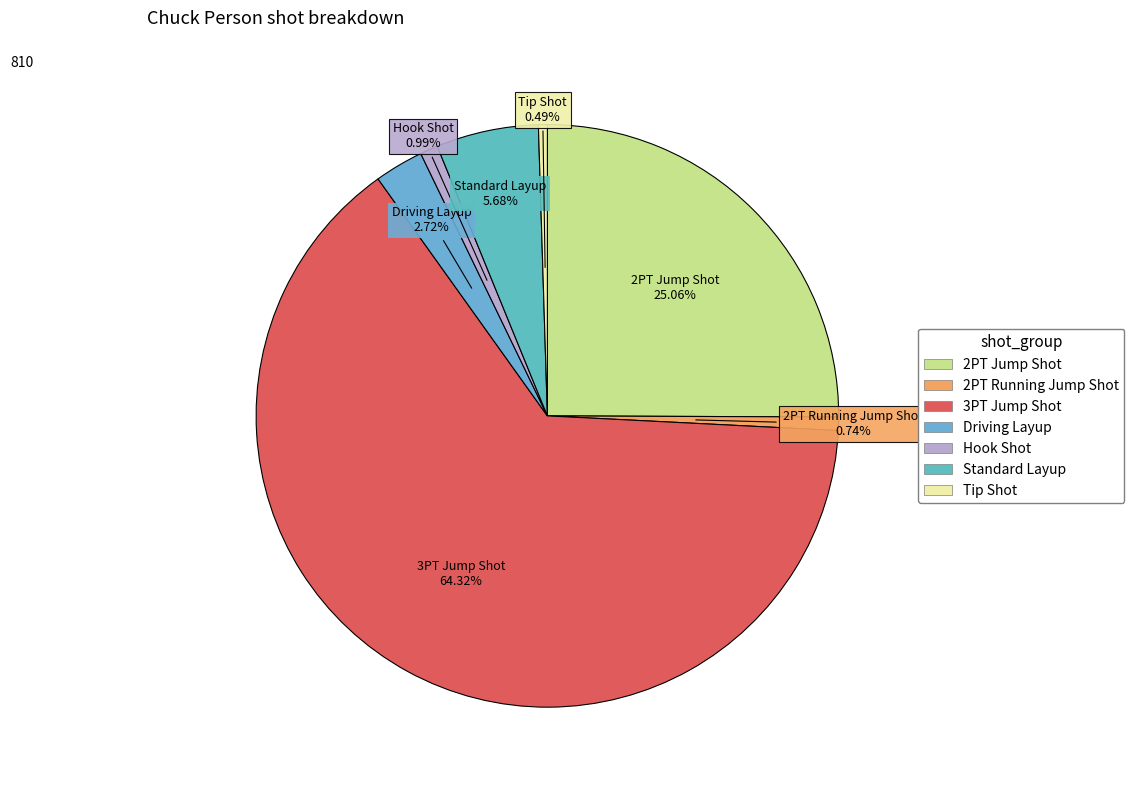

Which has a higher value, Standard Layup or 2PT Jump Shot?

2PT Jump Shot